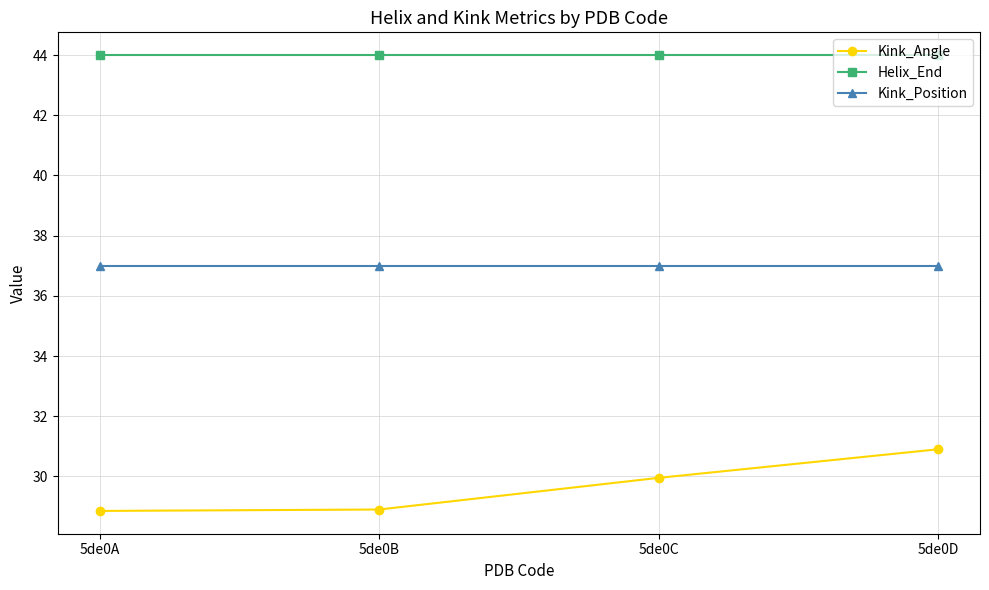

True or false: Helix_End and Kink_Angle cross at least once.

False